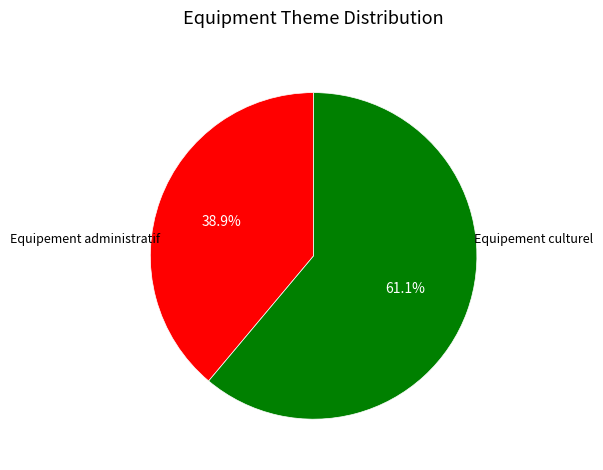

Count the number of slices in the pie.

2